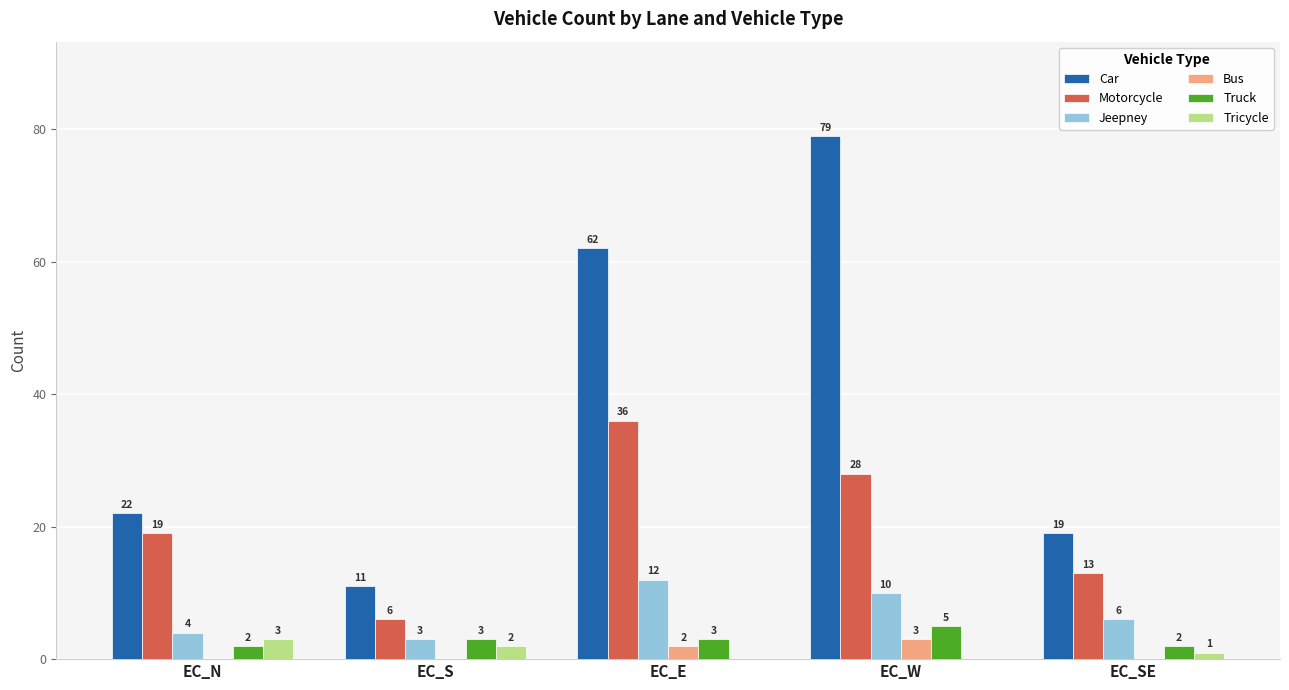

Reading left to right, extract all data points from this chart.

Car: EC_N=22	EC_S=11	EC_E=62	EC_W=79	EC_SE=19
Motorcycle: EC_N=19	EC_S=6	EC_E=36	EC_W=28	EC_SE=13
Jeepney: EC_N=4	EC_S=3	EC_E=12	EC_W=10	EC_SE=6
Bus: EC_N=0	EC_S=0	EC_E=2	EC_W=3	EC_SE=0
Truck: EC_N=2	EC_S=3	EC_E=3	EC_W=5	EC_SE=2
Tricycle: EC_N=3	EC_S=2	EC_E=0	EC_W=0	EC_SE=1